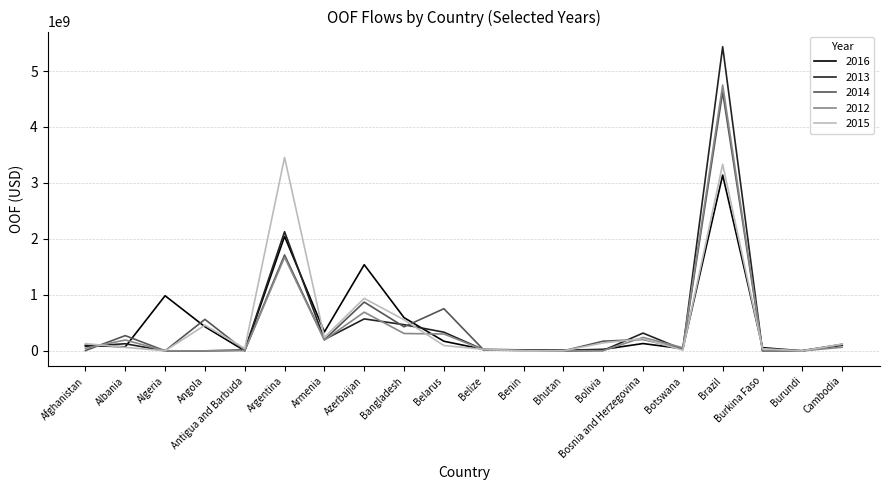

What are all the series names shown in the legend?

2016, 2013, 2014, 2012, 2015